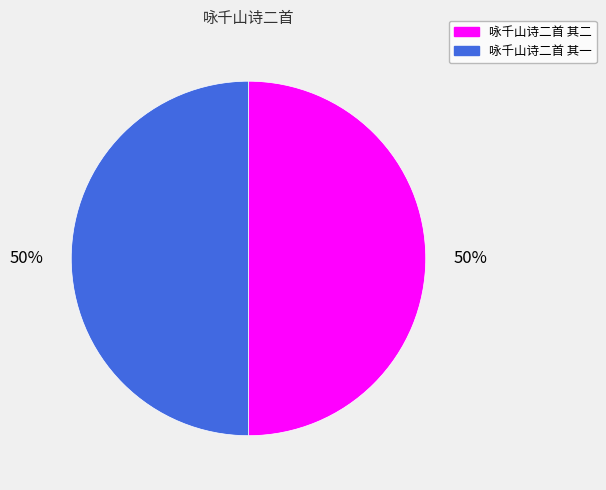

What is the ratio of the value at 咏千山诗二首 其二 to the value at 咏千山诗二首 其一?

1.0